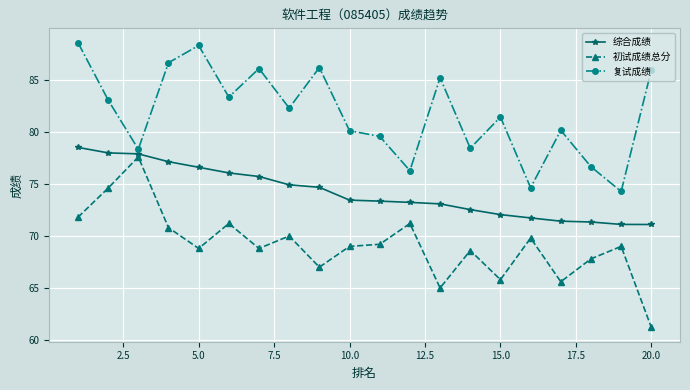

What are all the series names shown in the legend?

综合成绩, 初试成绩总分, 复试成绩